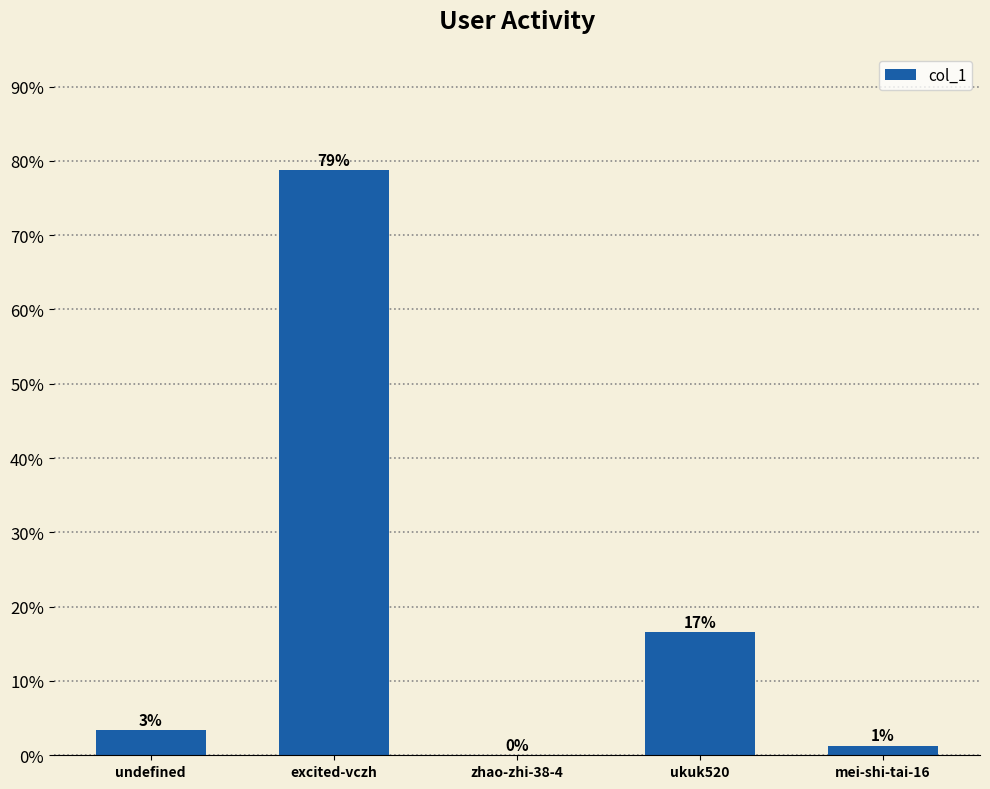

What is the average value?

20.0